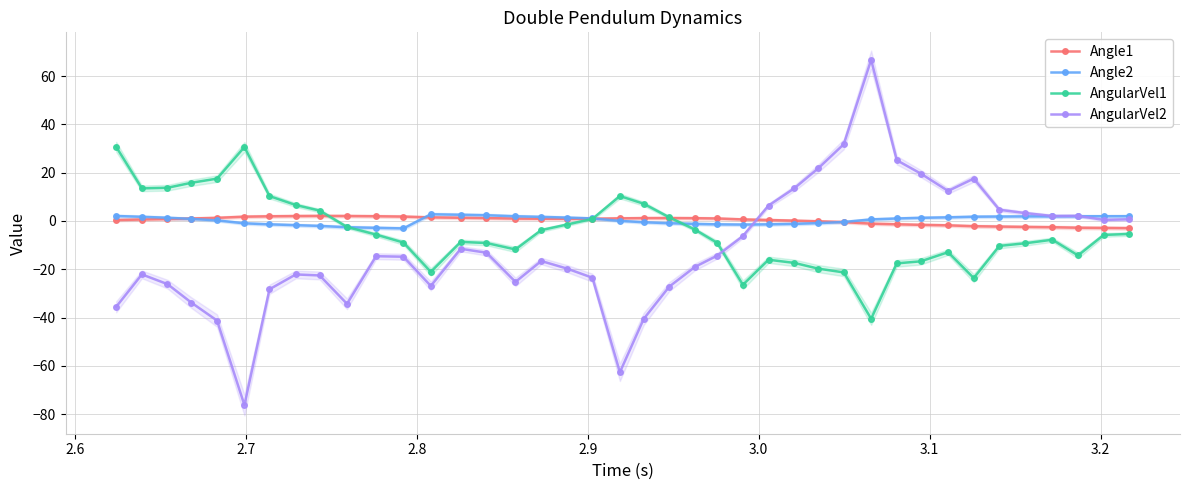

True or false: AngularVel2 has more than 2 points higher than both neighbors.

True